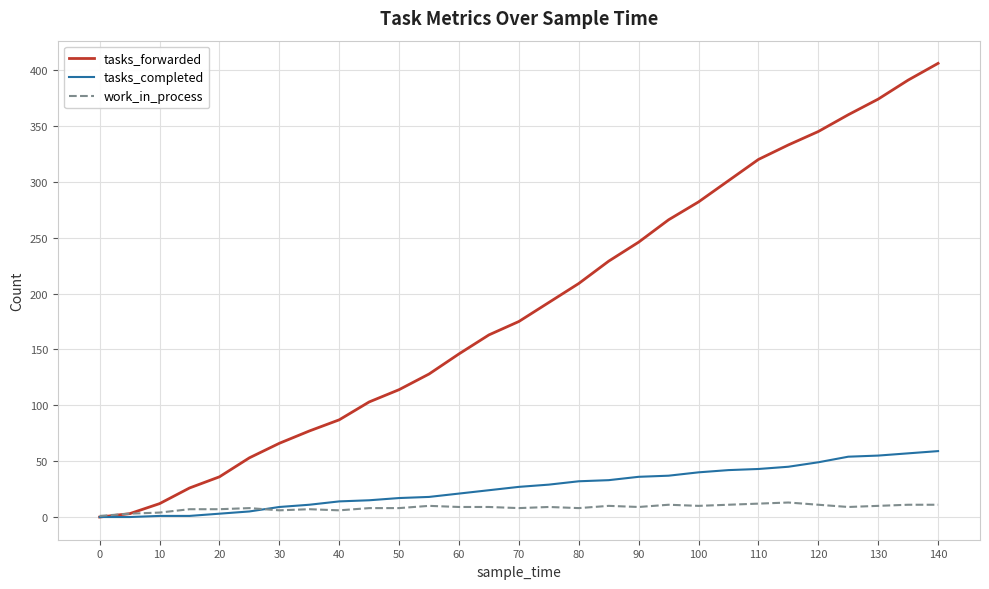

List the series in order of their peak value, lowest first.

work_in_process, tasks_completed, tasks_forwarded